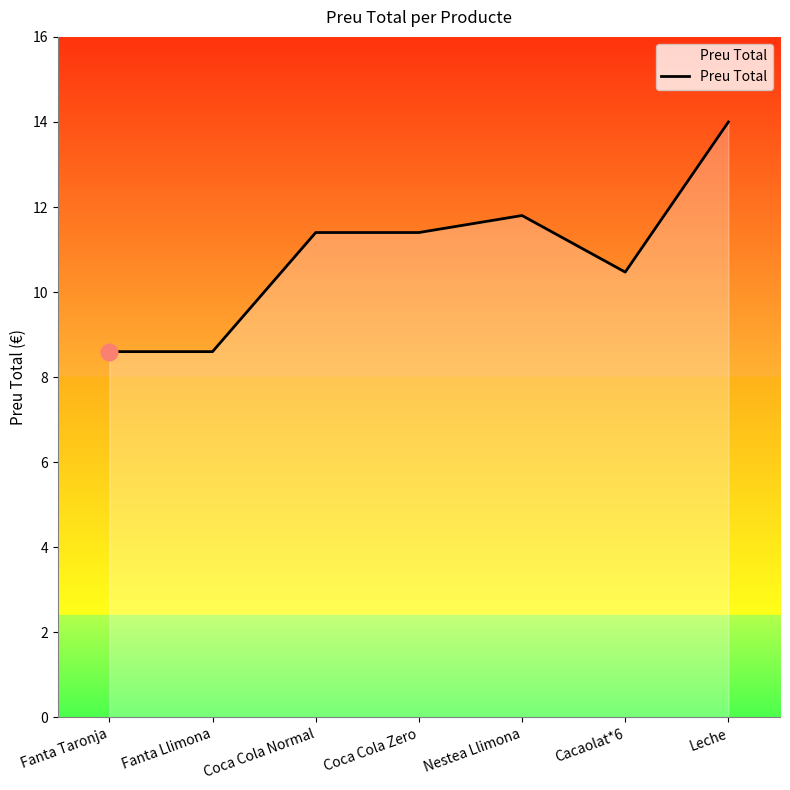

What is the approximate value at Leche?

14.0